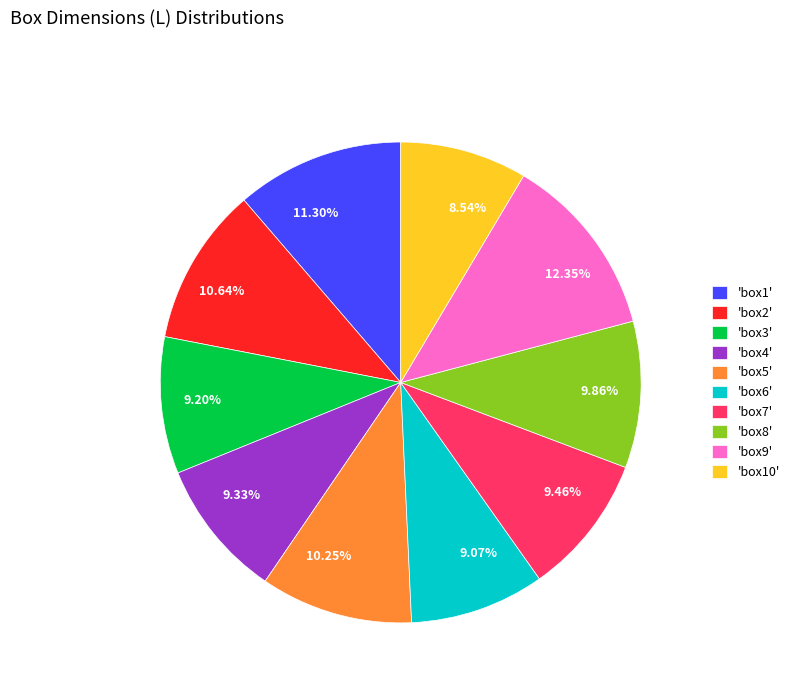

Is there a majority slice in this chart?

No